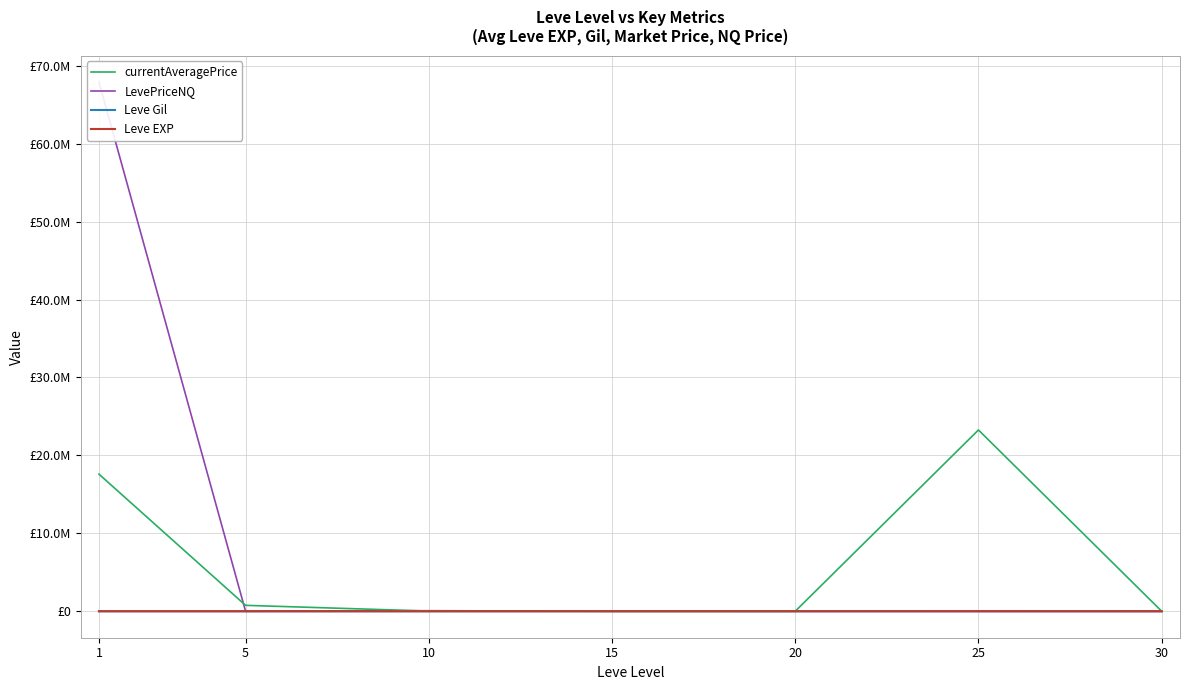

True or false: Leve Gil has more than 0 points higher than both neighbors.

True